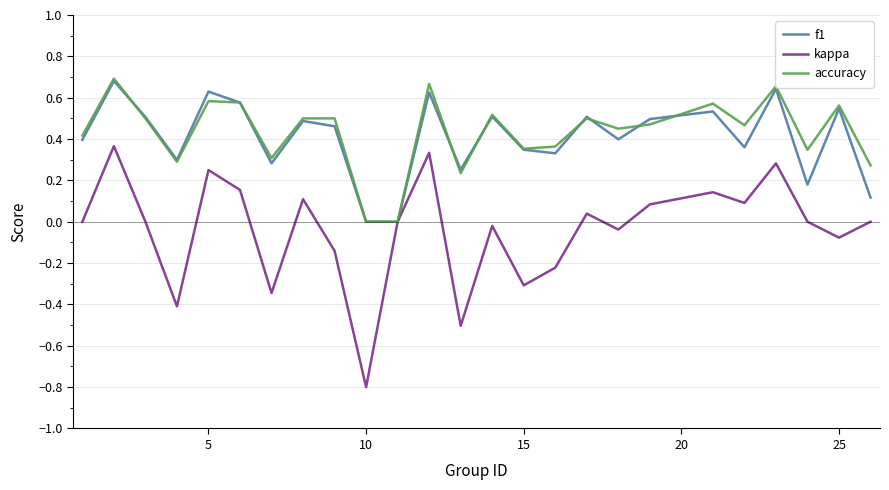

What is the smallest value displayed?

-0.8